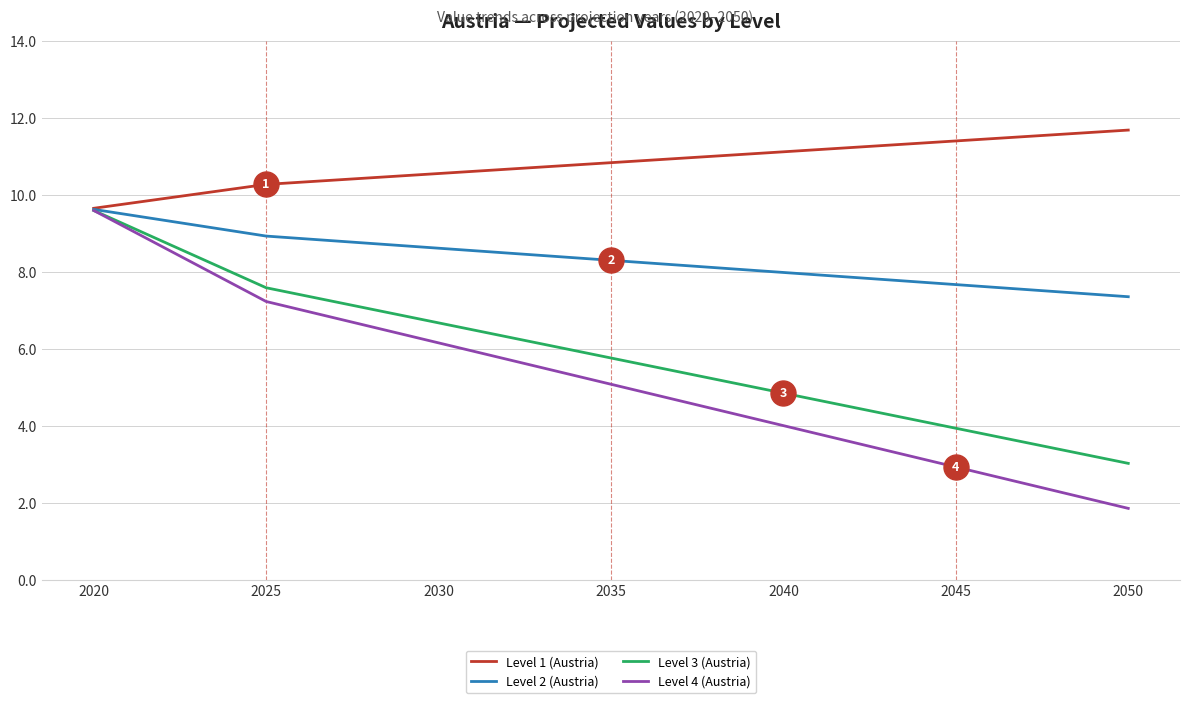

What is the sum of all Level 3 (Austria) values?

41.5